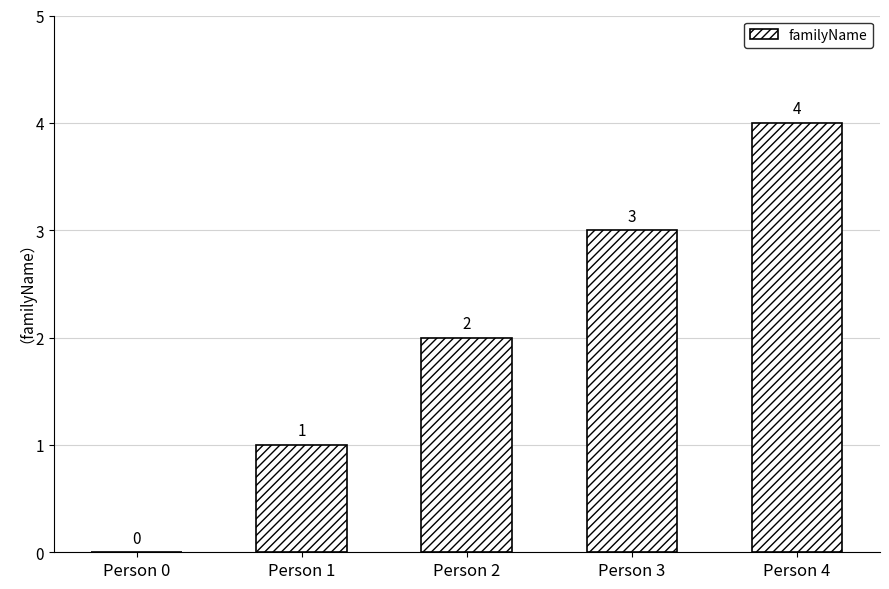

How many data points does each series have?

5